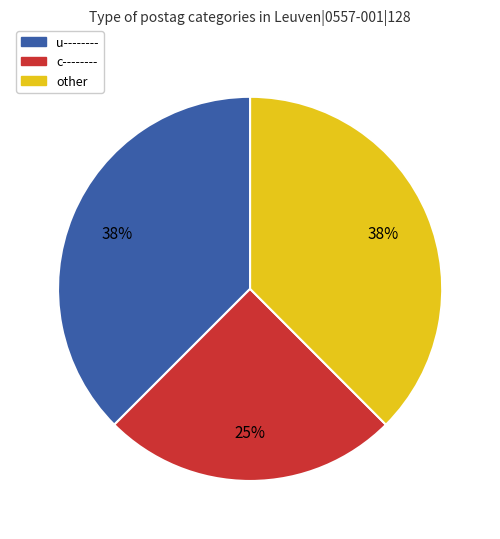

Is u-------- the majority of the pie?

No